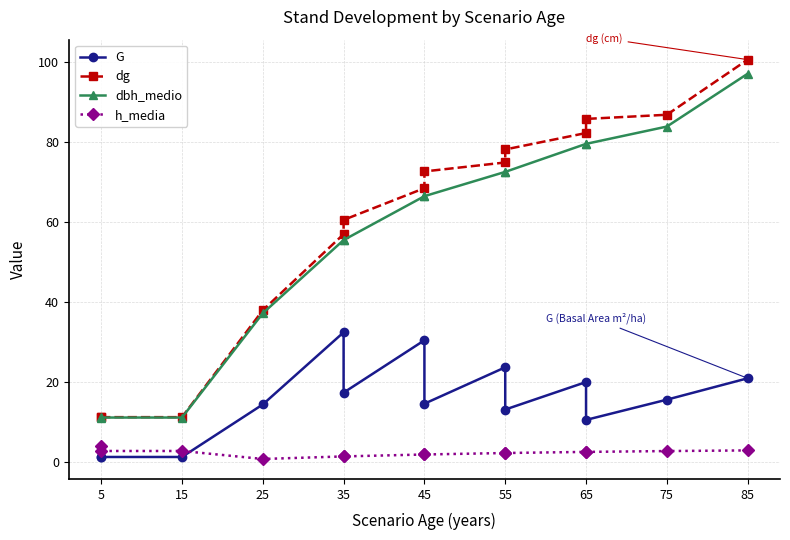

Rank the series by their maximum value, from lowest to highest.

h_media, G, dbh_medio, dg